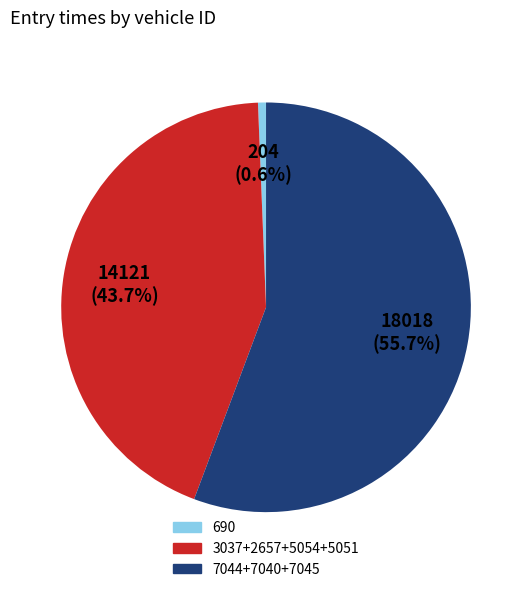

Is there any slice that represents more than half of the pie?

Yes